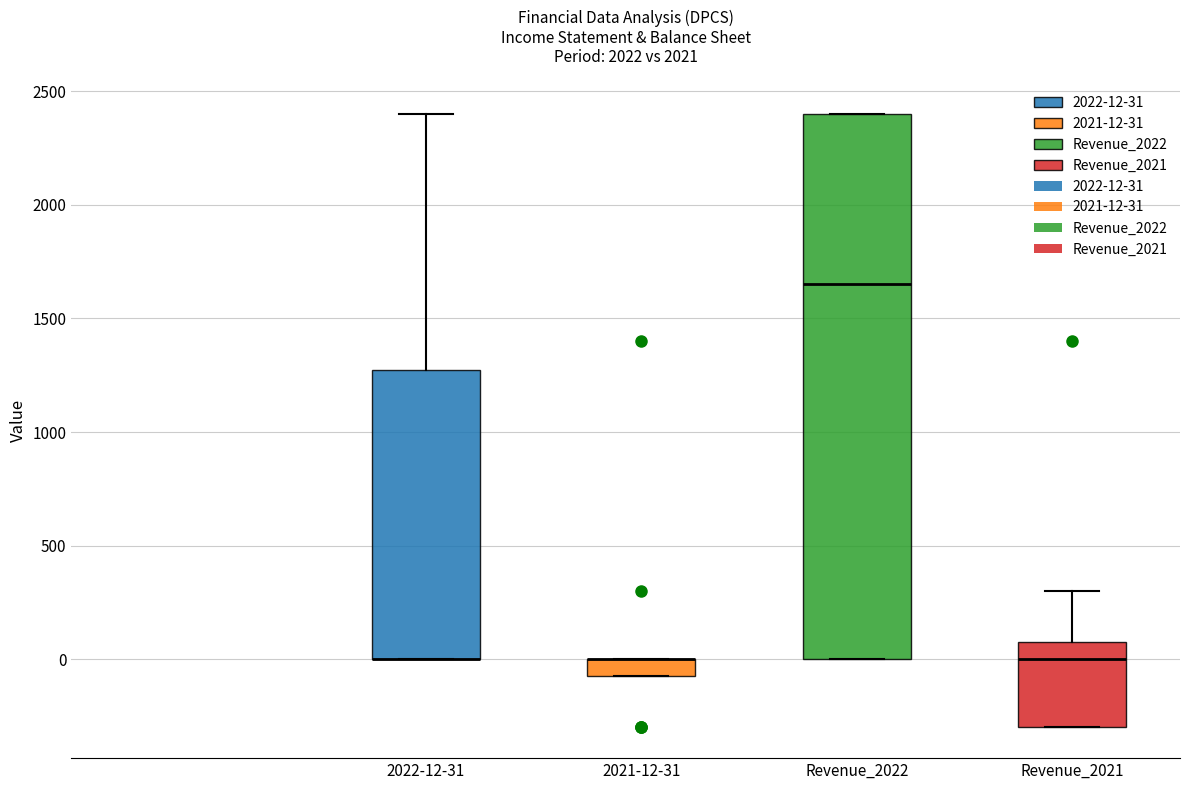

Where is the lower edge of the box for Revenue_2022 on the y-axis? The values are not printed on the chart, so give them approximately, as read against the axis.

0